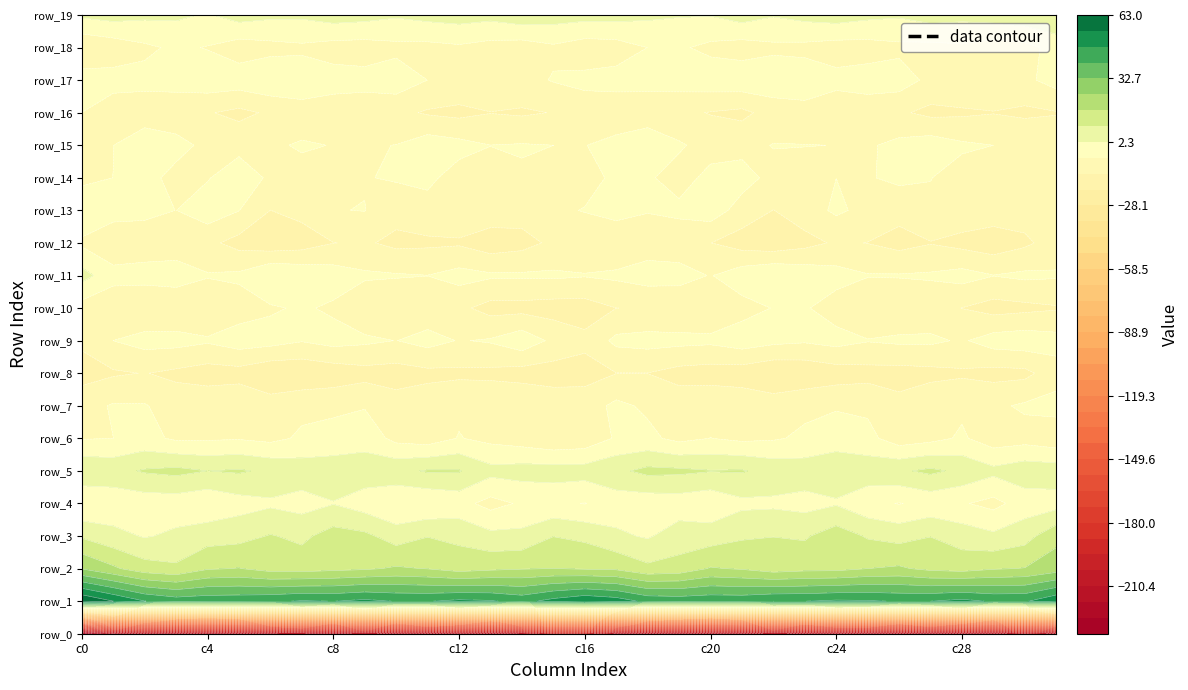

Where is row_13 nearest to the value -6?

8